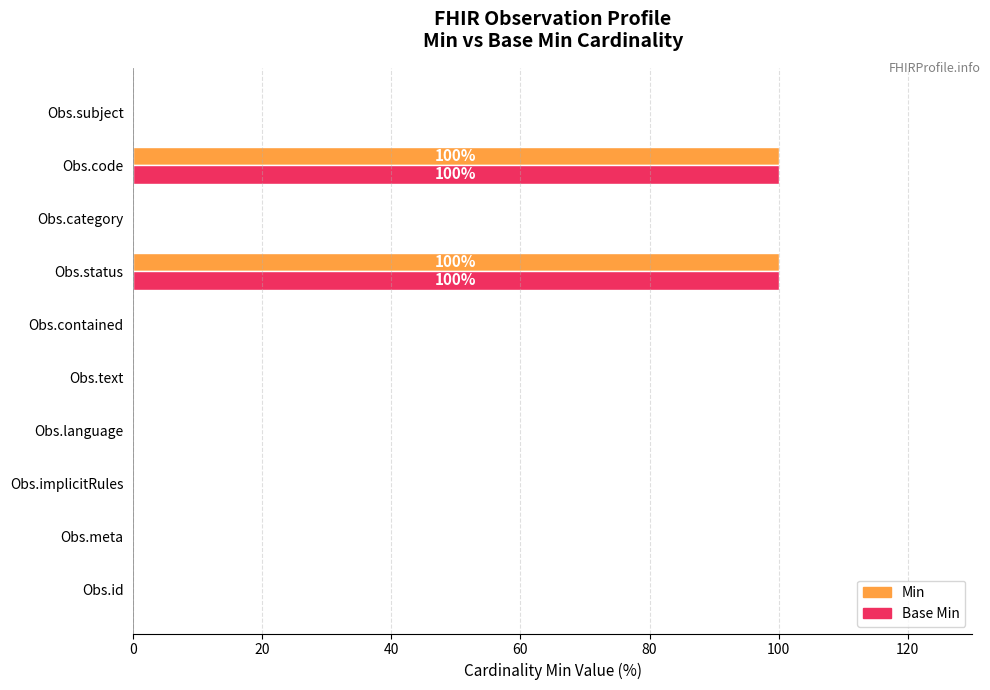

The value of Base Min at Obs.contained is 0. True or false?

True